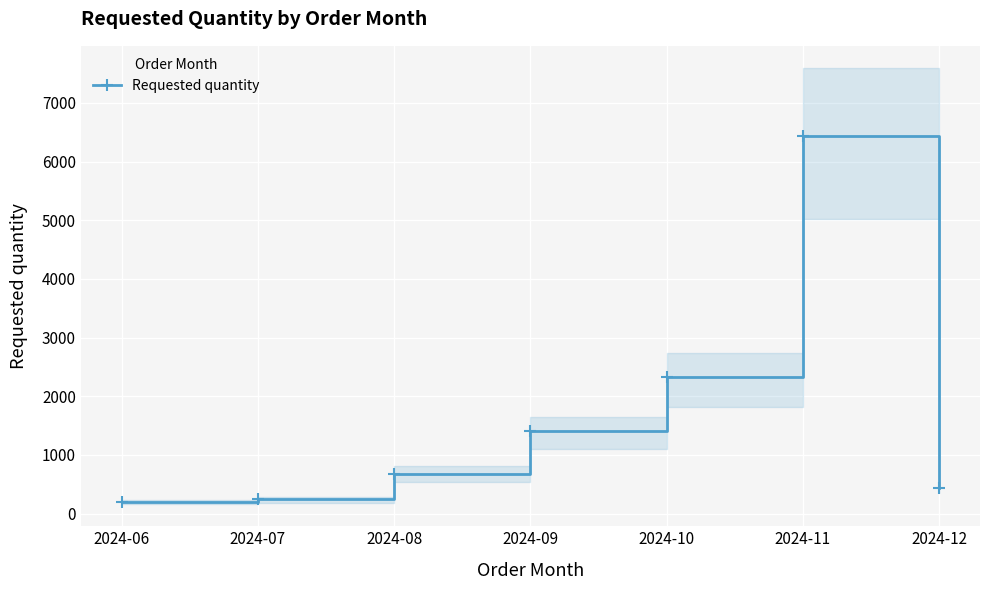

Which has a higher value, 2024-08 or 2024-07?

2024-08